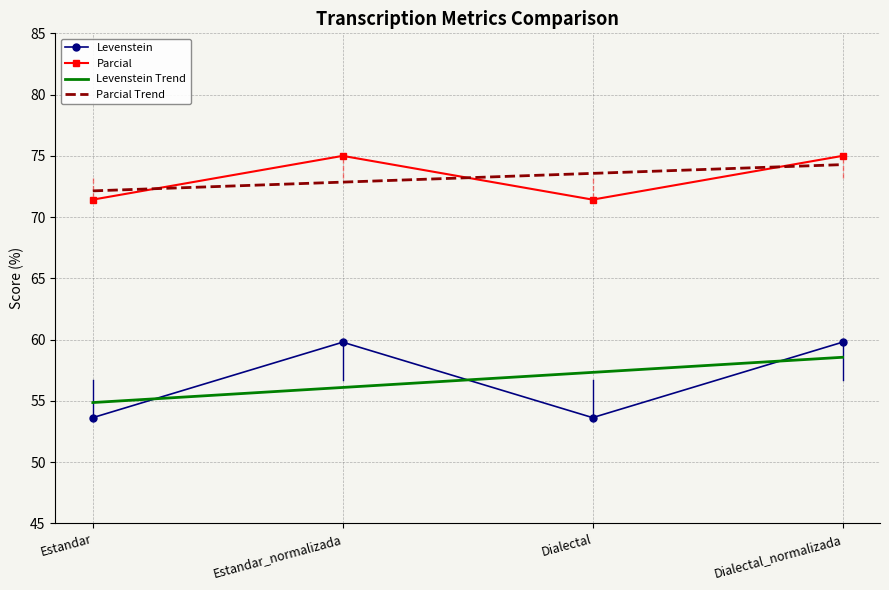

What value does the Parcial Trend series have at Dialectal?

73.6